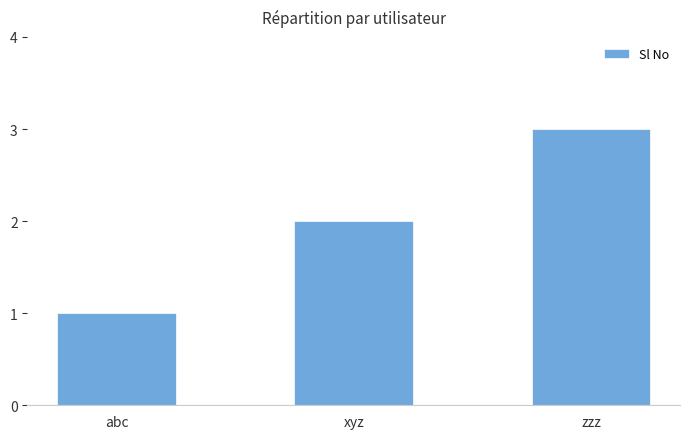

What is the average value?

2